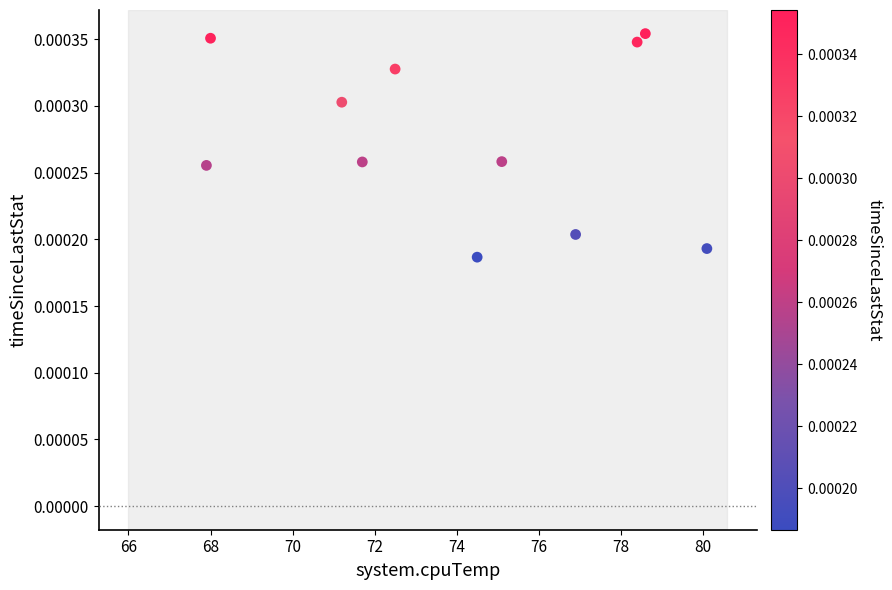

What is the range of X values (max minus min)?

12.2